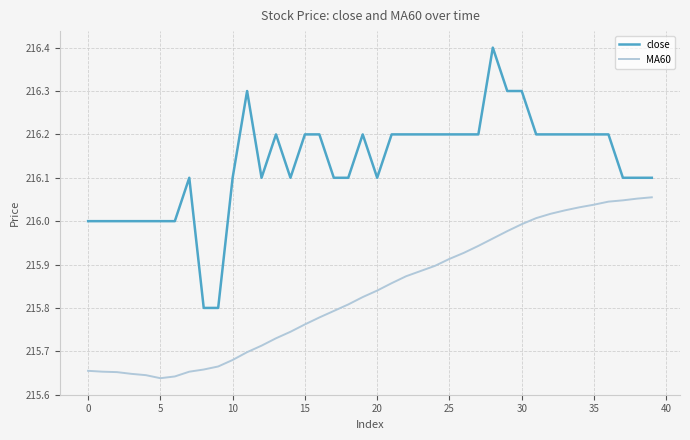

Rank the series by their maximum value, from lowest to highest.

MA60, close